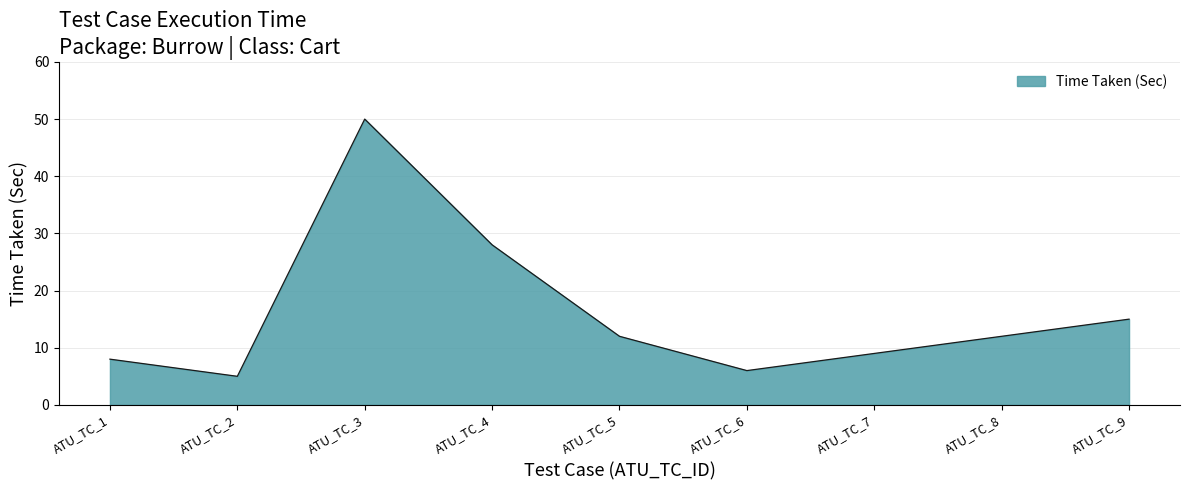

Reading left to right, what are all the values shown in this chart?

8	5	50	28	12	6	9	12	15